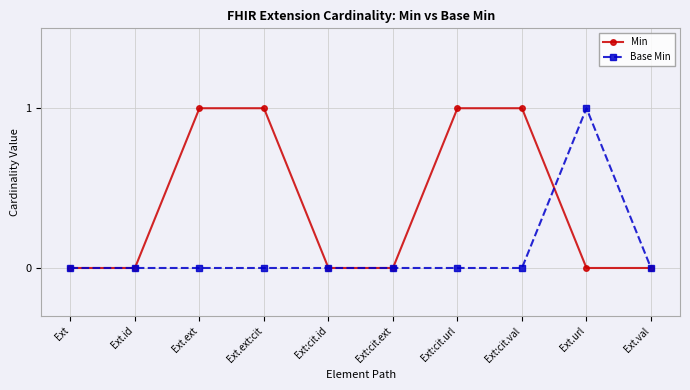

Between Ext.ext:cit and Ext:cit.ext, which series saw the biggest shift?

Min